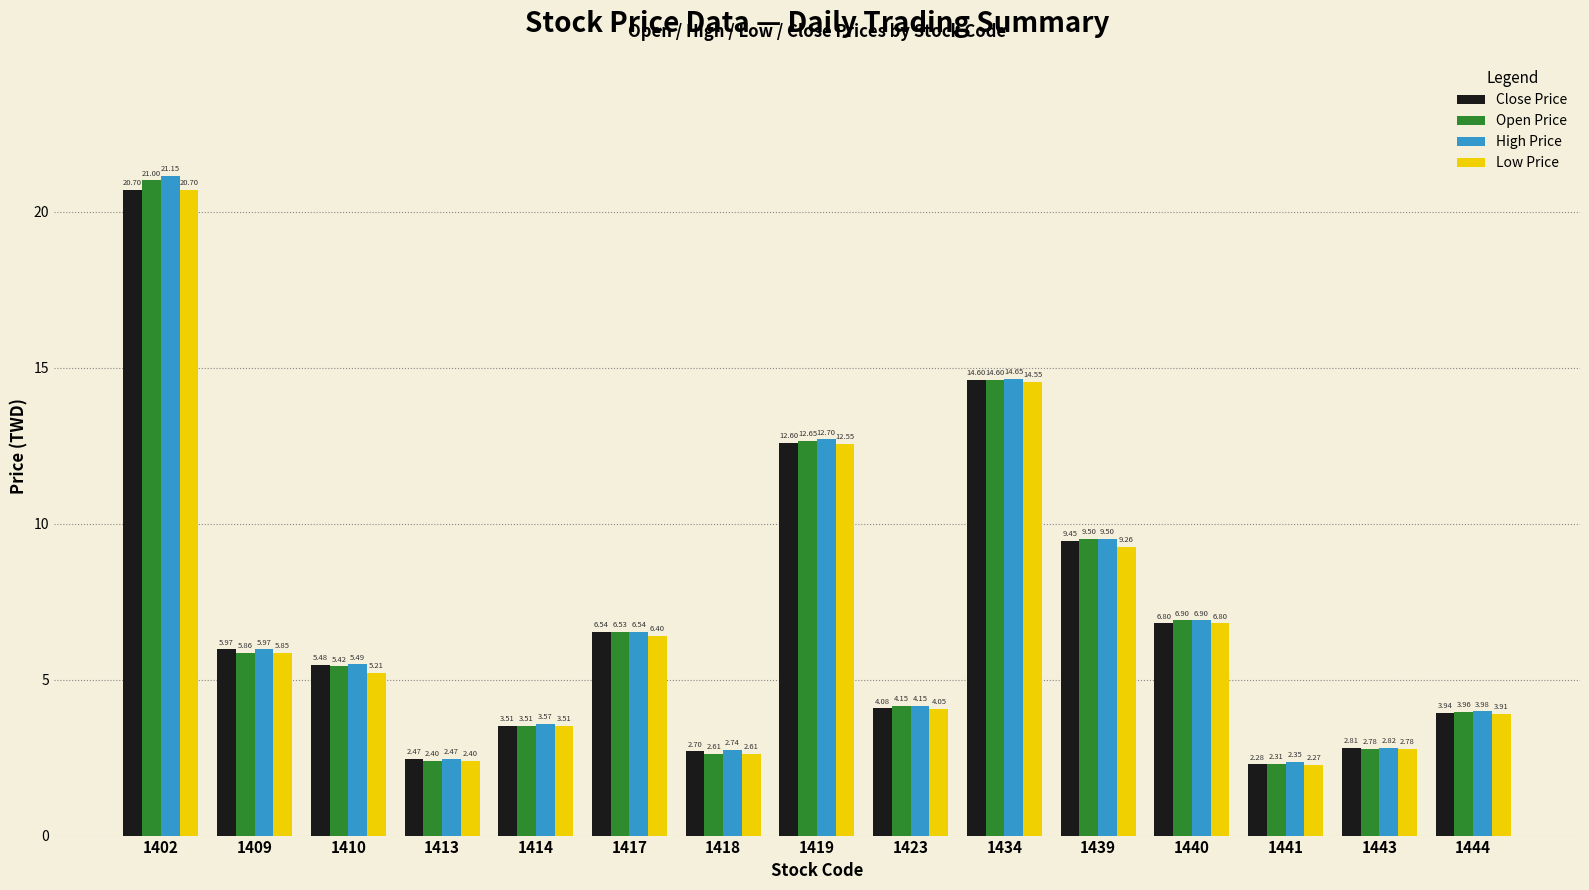

At which category is the sum across all series the highest?

1402